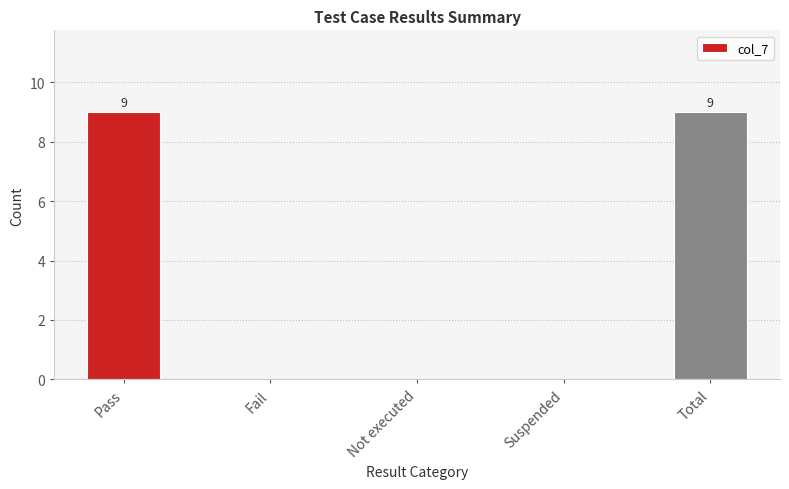

What is the maximum value shown in the chart?

9